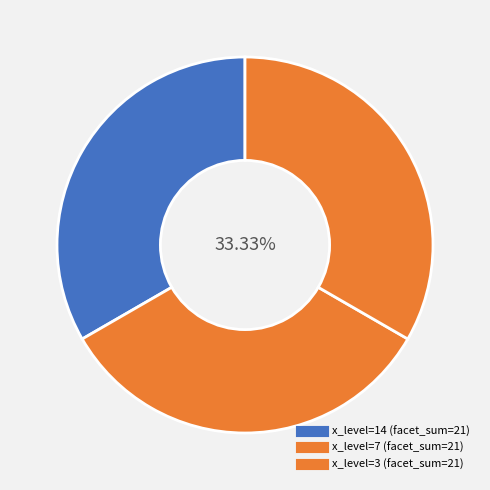

Which slice is the smallest?

14